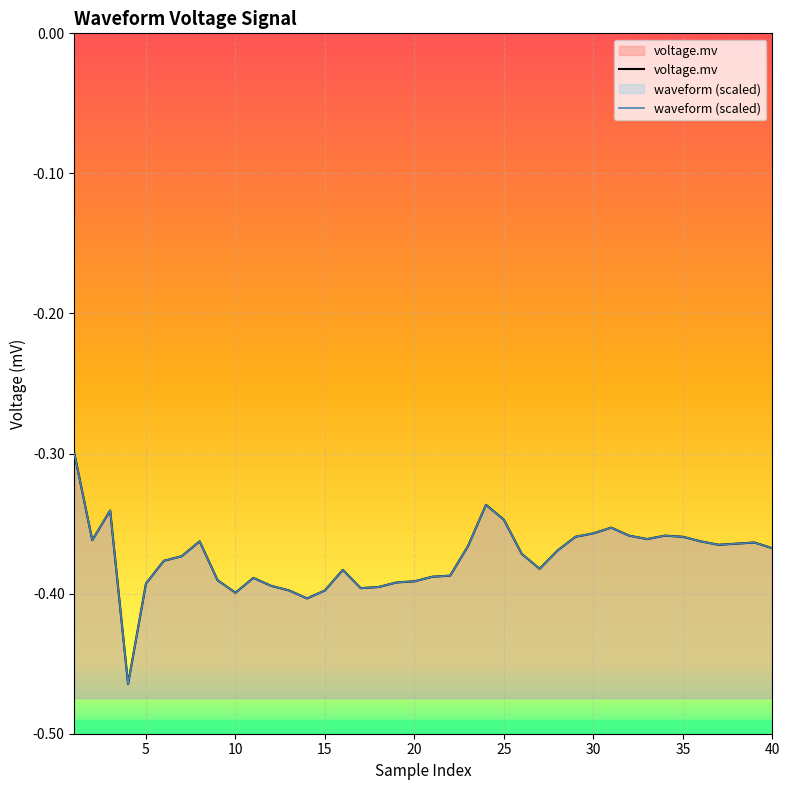

In waveform (scaled), how many points are higher than both neighbors (excluding endpoints)?

8